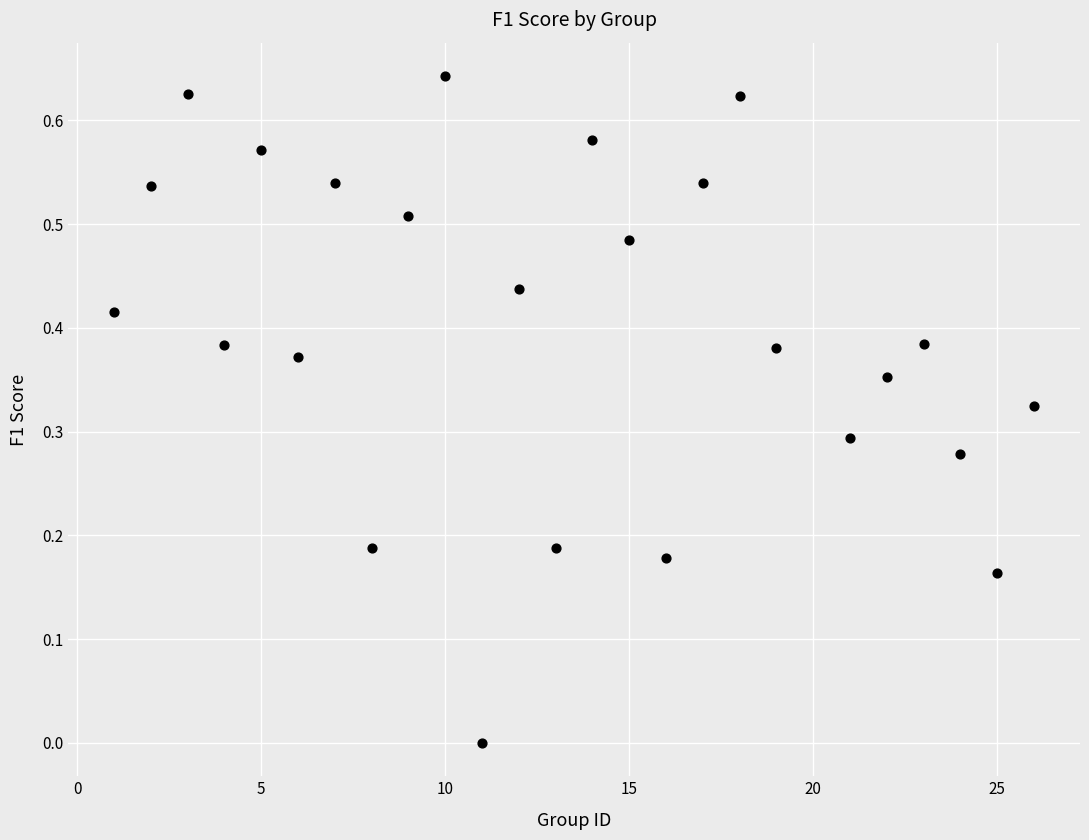

What is the range of X values (max minus min)?

25.0